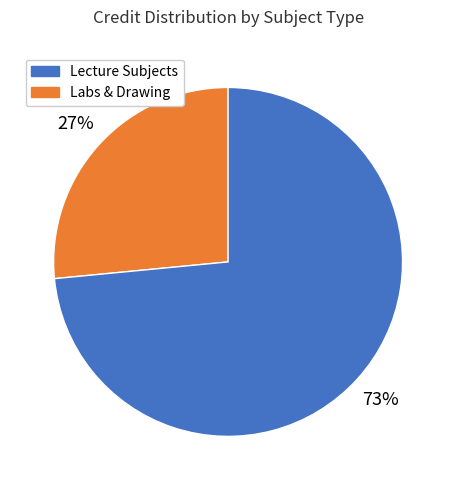

Does any single category account for the majority?

Yes